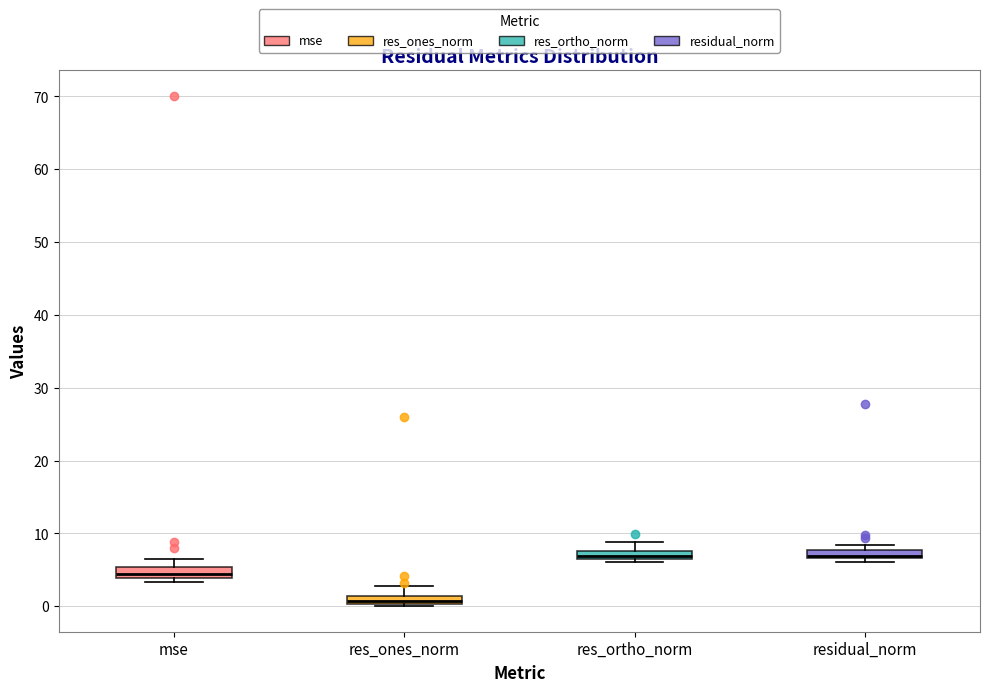

Where is the lower edge of the box for res_ortho_norm on the y-axis? The values are not printed on the chart, so give them approximately, as read against the axis.

7